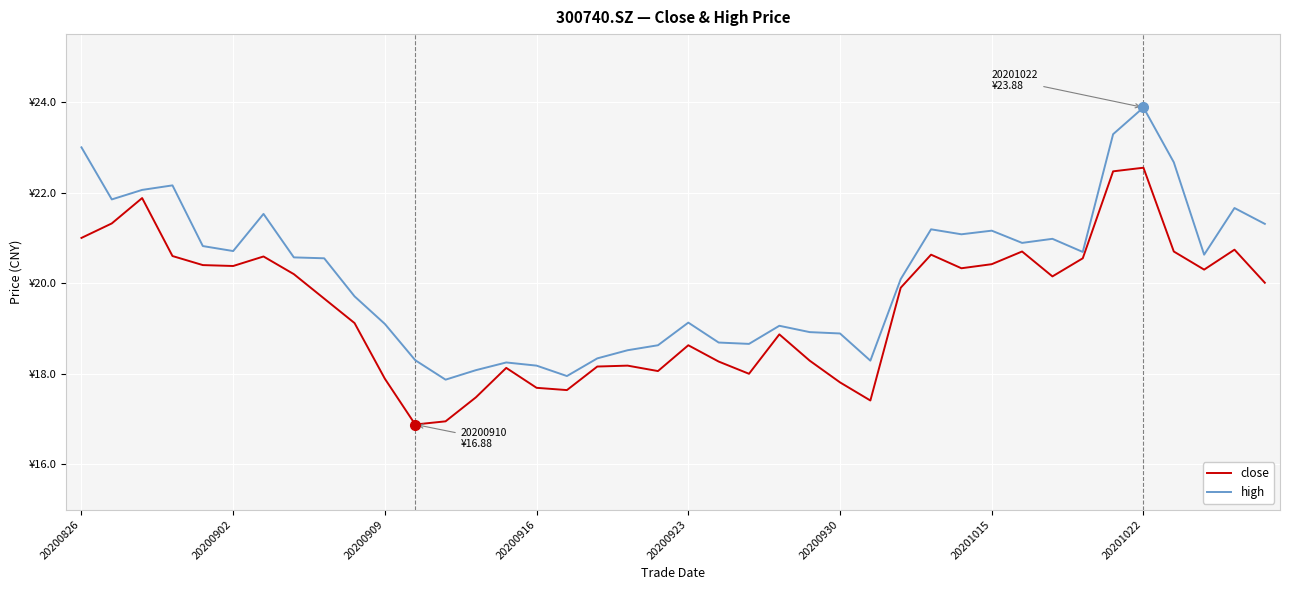

True or false: close and high cross at least once.

False